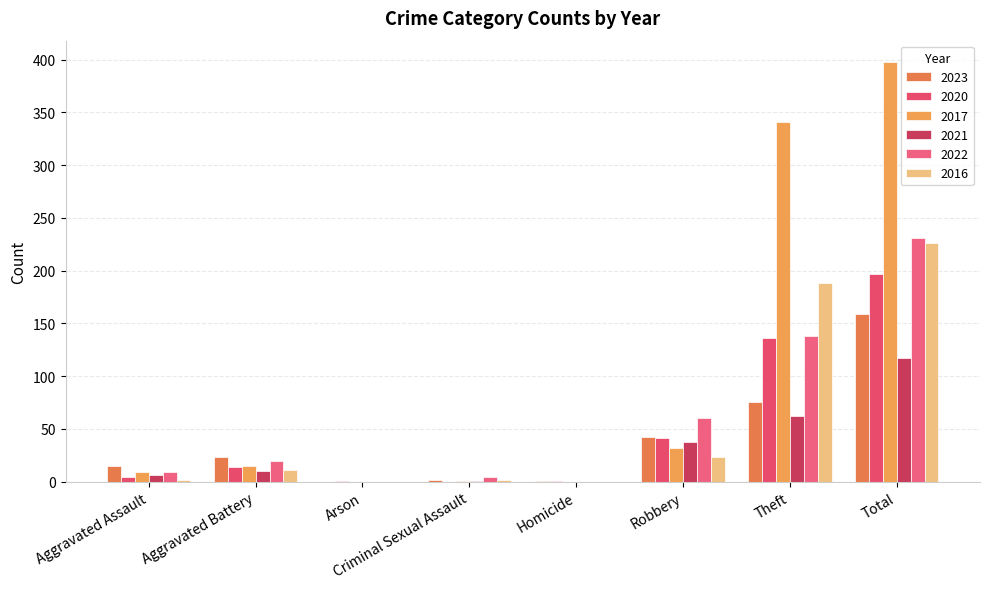

What is the difference between the highest and lowest values at Robbery?

37